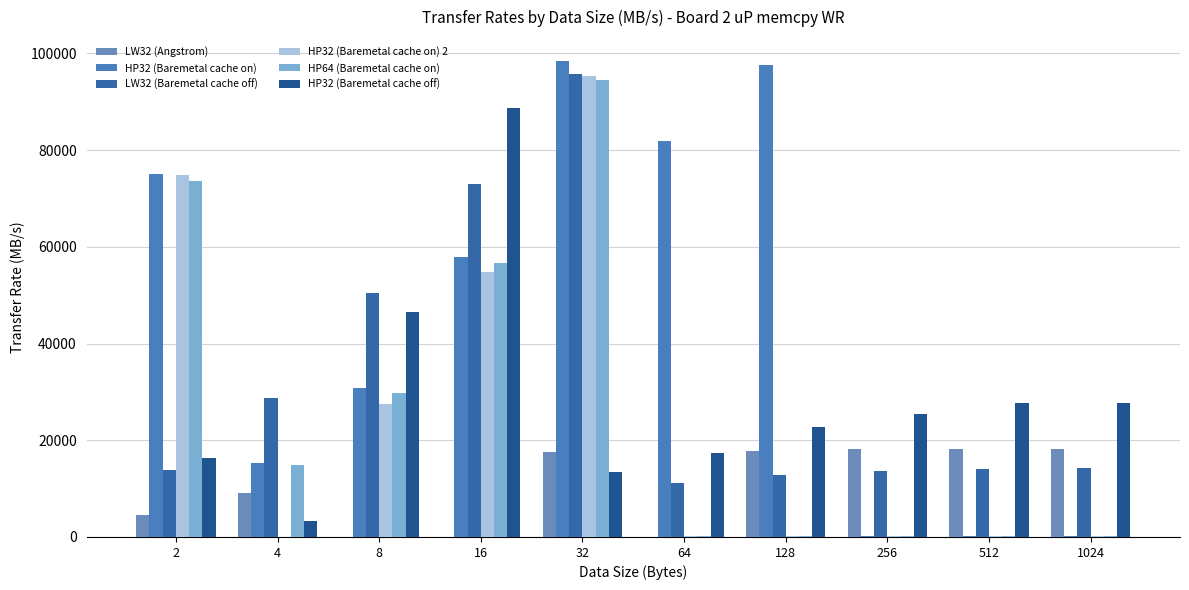

At which category is the sum across all series the highest?

32